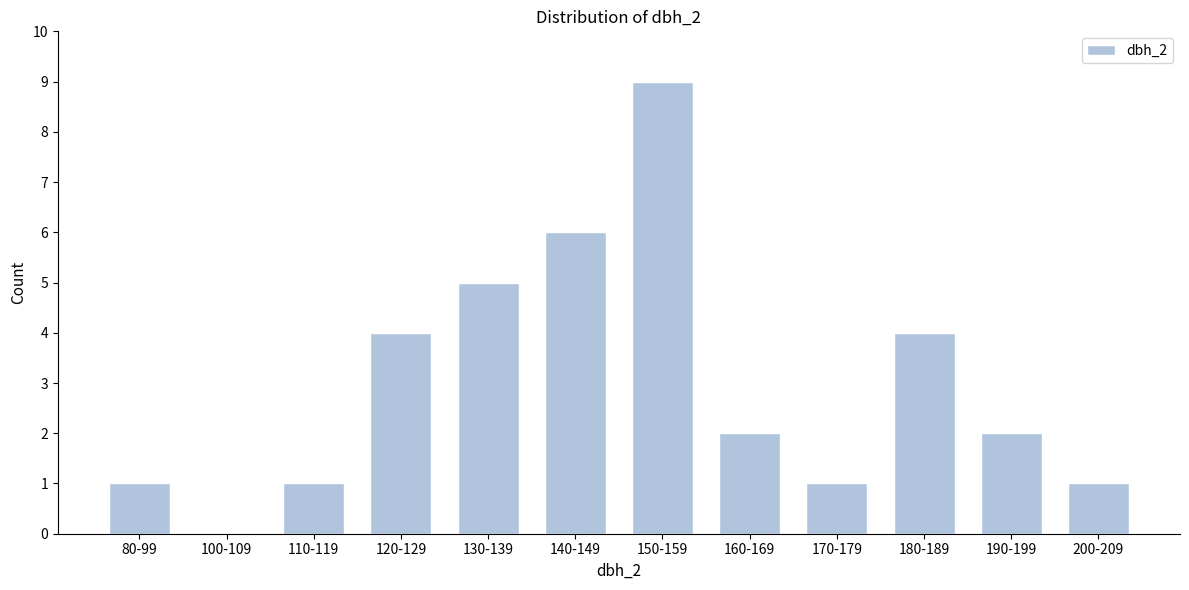

Reading right to left, extract all data points from this chart.

200-209=1	190-199=2	180-189=4	170-179=1	160-169=2	150-159=9	140-149=6	130-139=5	120-129=4	110-119=1	100-109=0	80-99=1